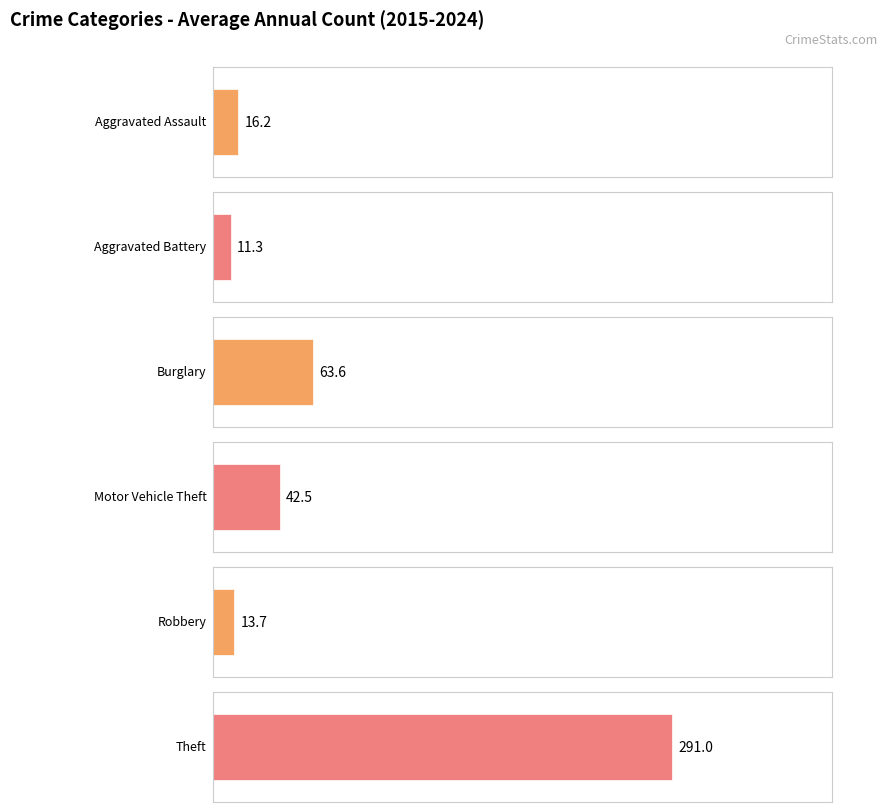

Is the value of Aggravated Battery at 2023 greater than the value of Aggravated Assault at 2024?

No